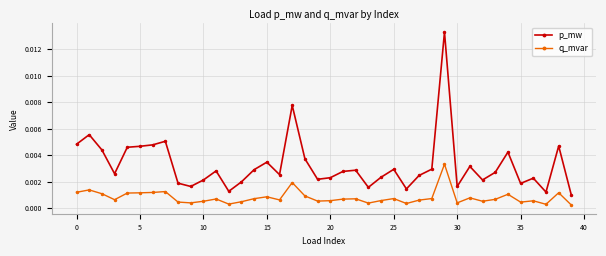

Which series has the largest range (max minus min)?

p_mw